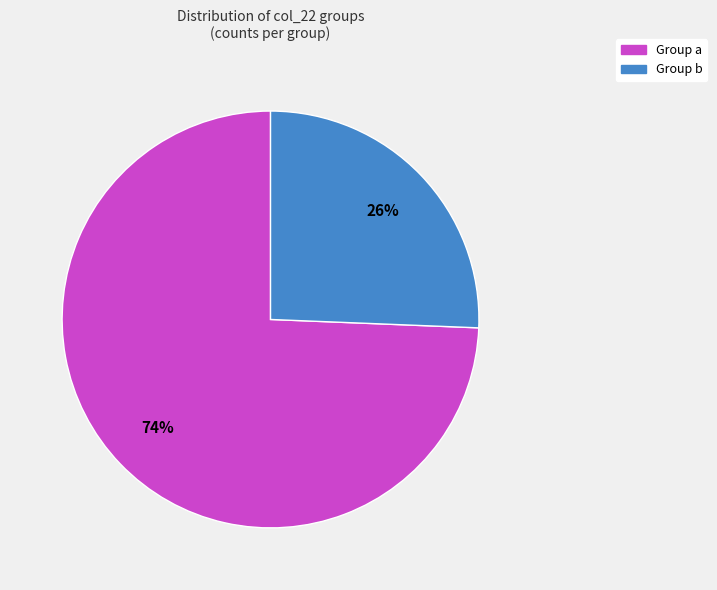

Is there a majority slice in this chart?

Yes